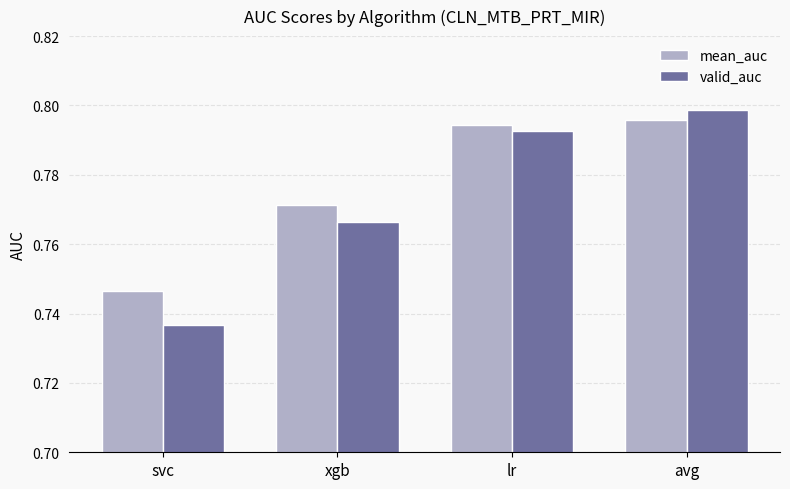

Which series changed the most between xgb and avg?

valid_auc